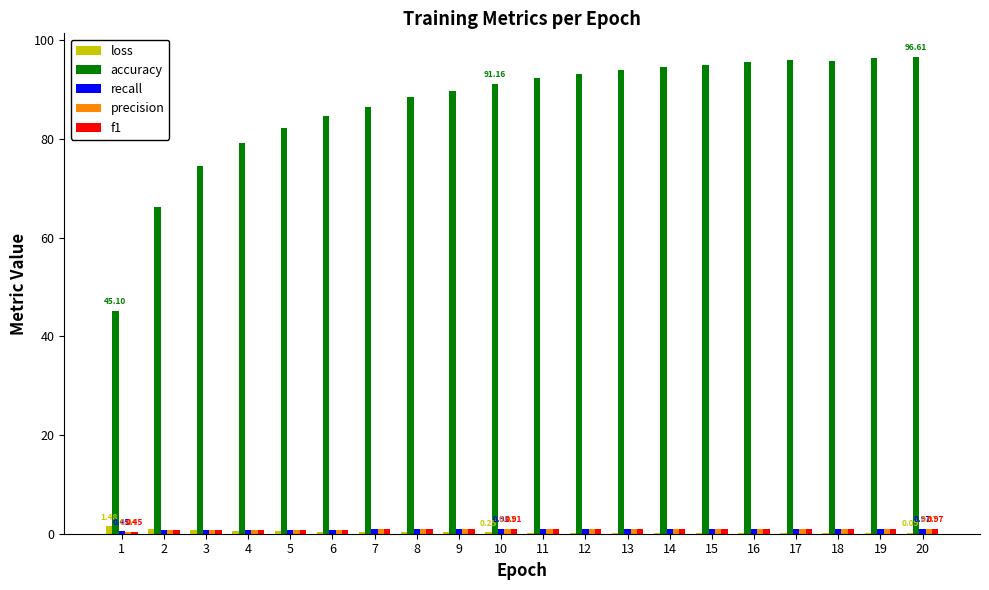

Which series has the largest total across all categories?

accuracy